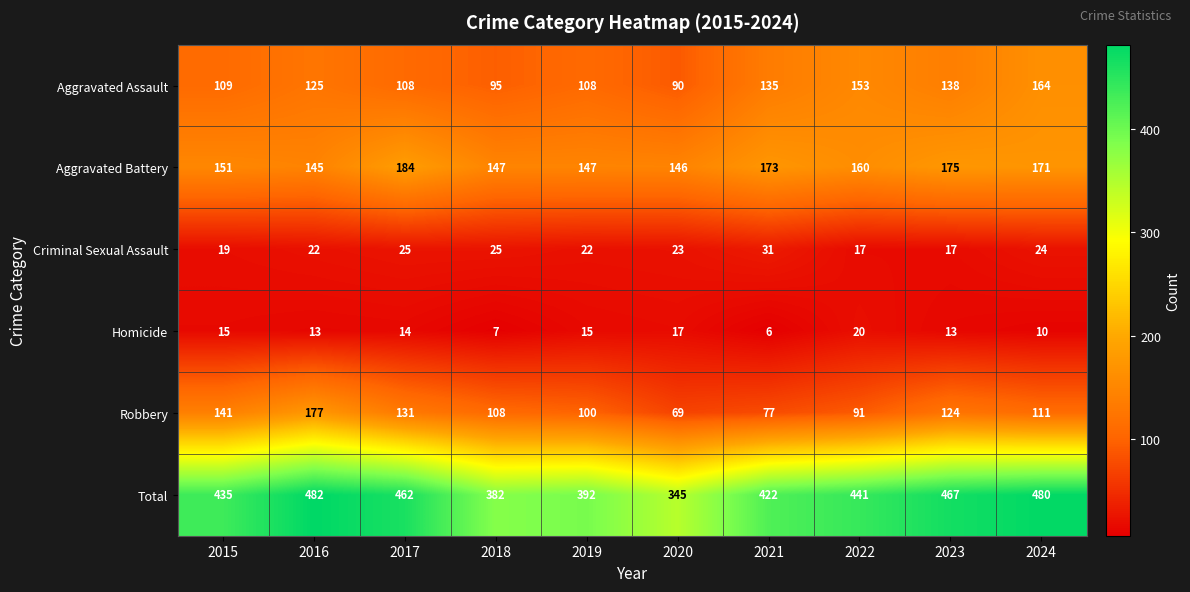

How many categories are shown in the chart?

10